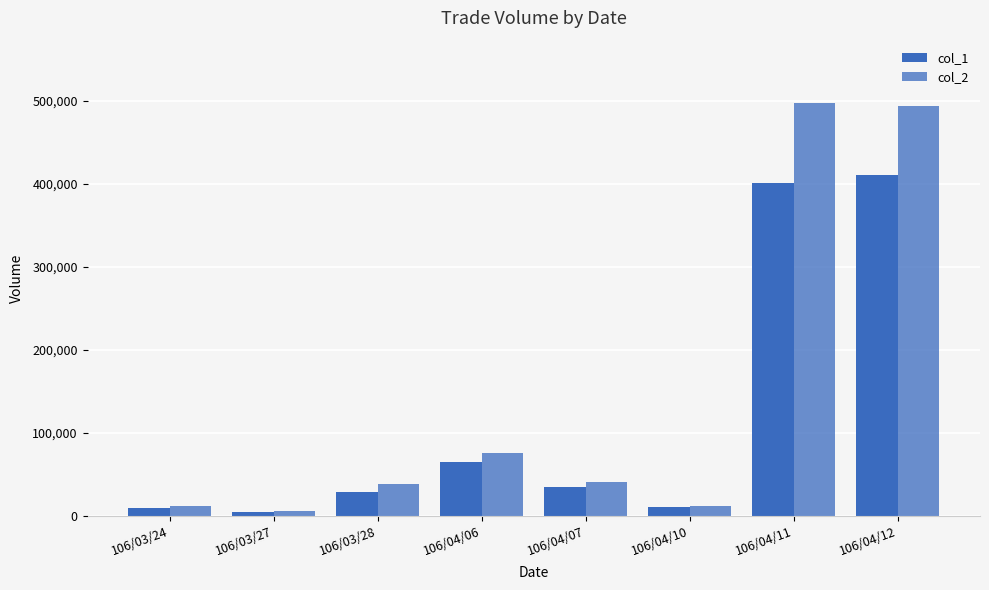

How many values in the col_2 series are below 40600?

4